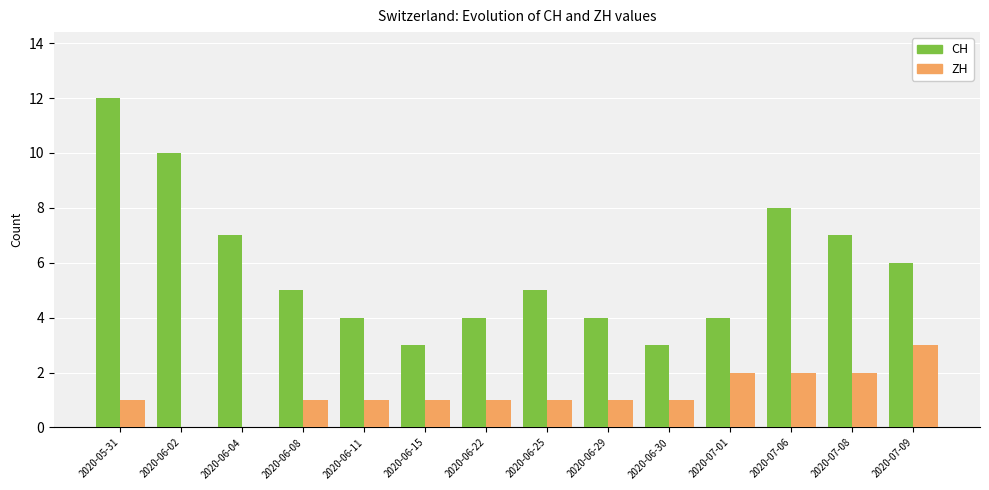

Is it true that CH equals 4 at 2020-06-11?

True